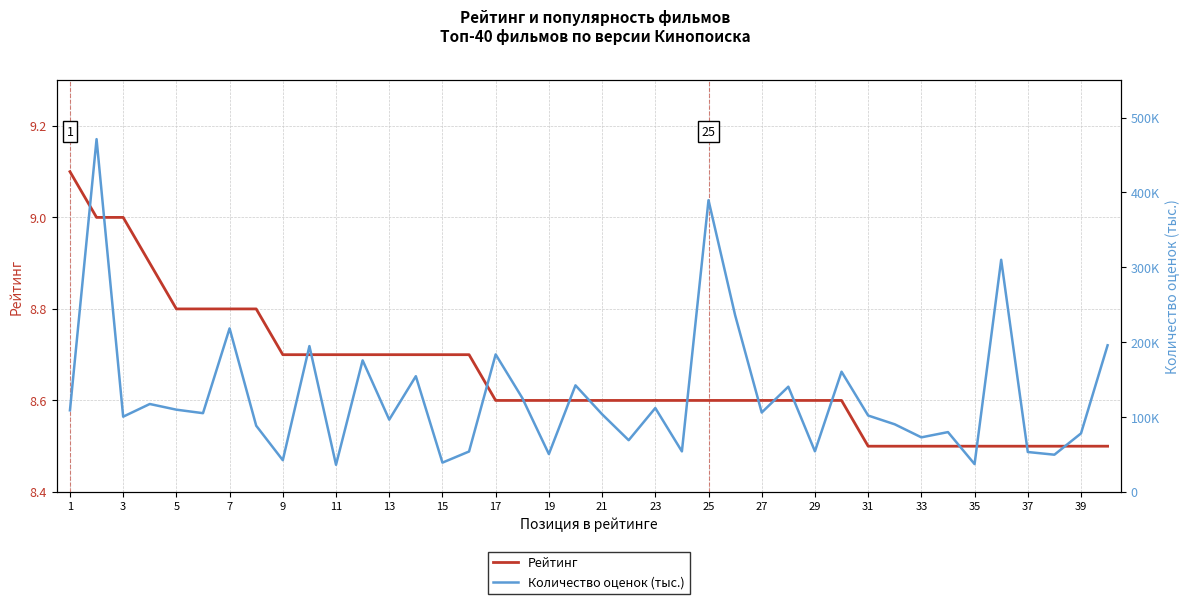

What is the minimum value for Рейтинг?

8.5